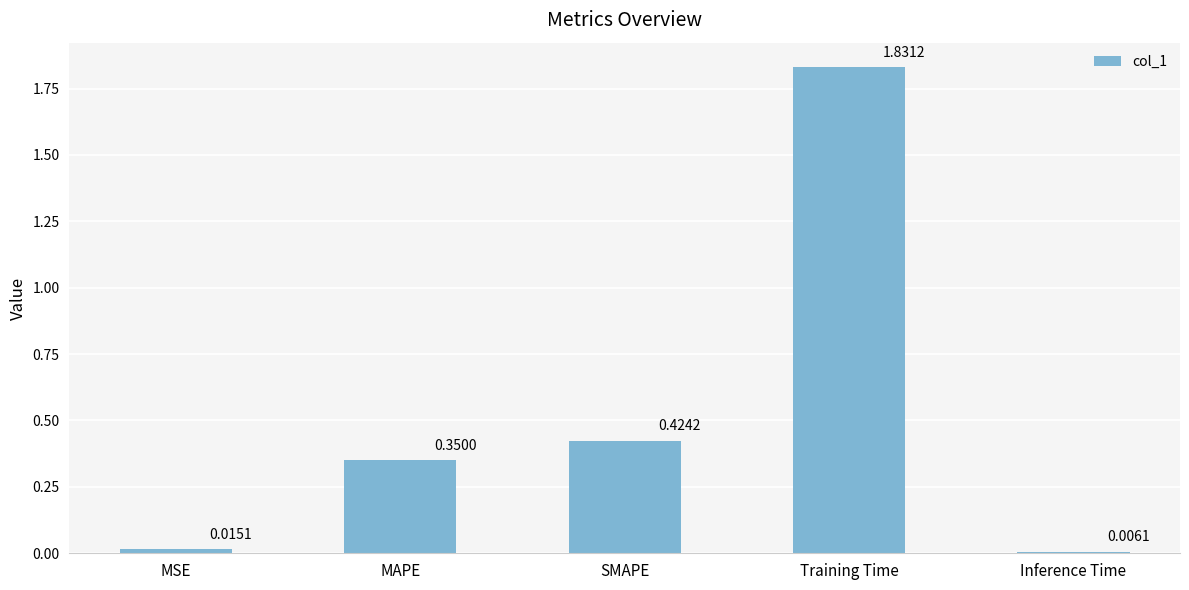

What is the sum of all values?

2.6